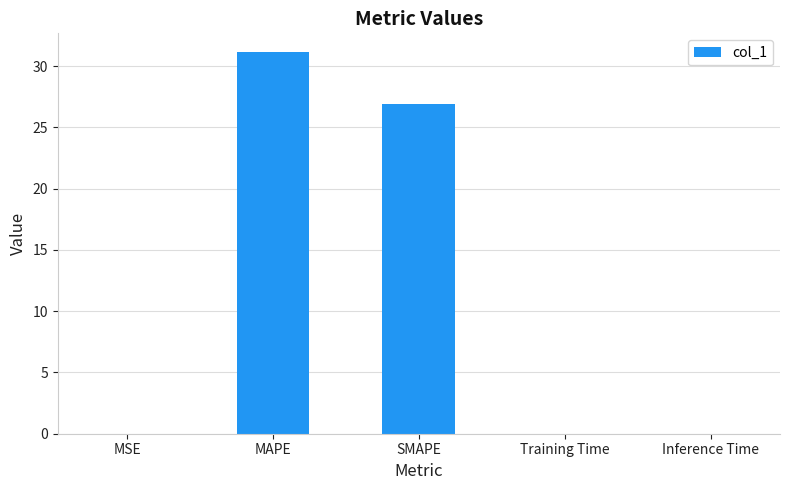

What is the greatest value displayed?

31.1